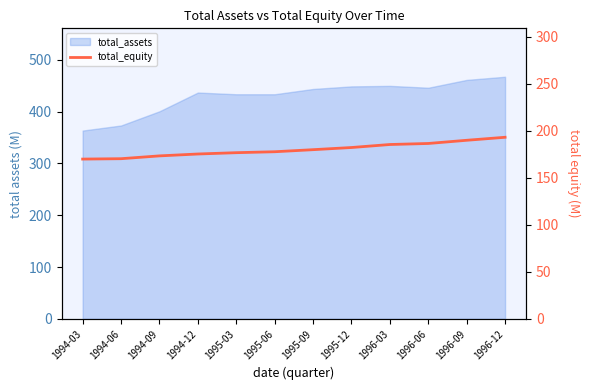

Where does the data first go above 180?

1995-12